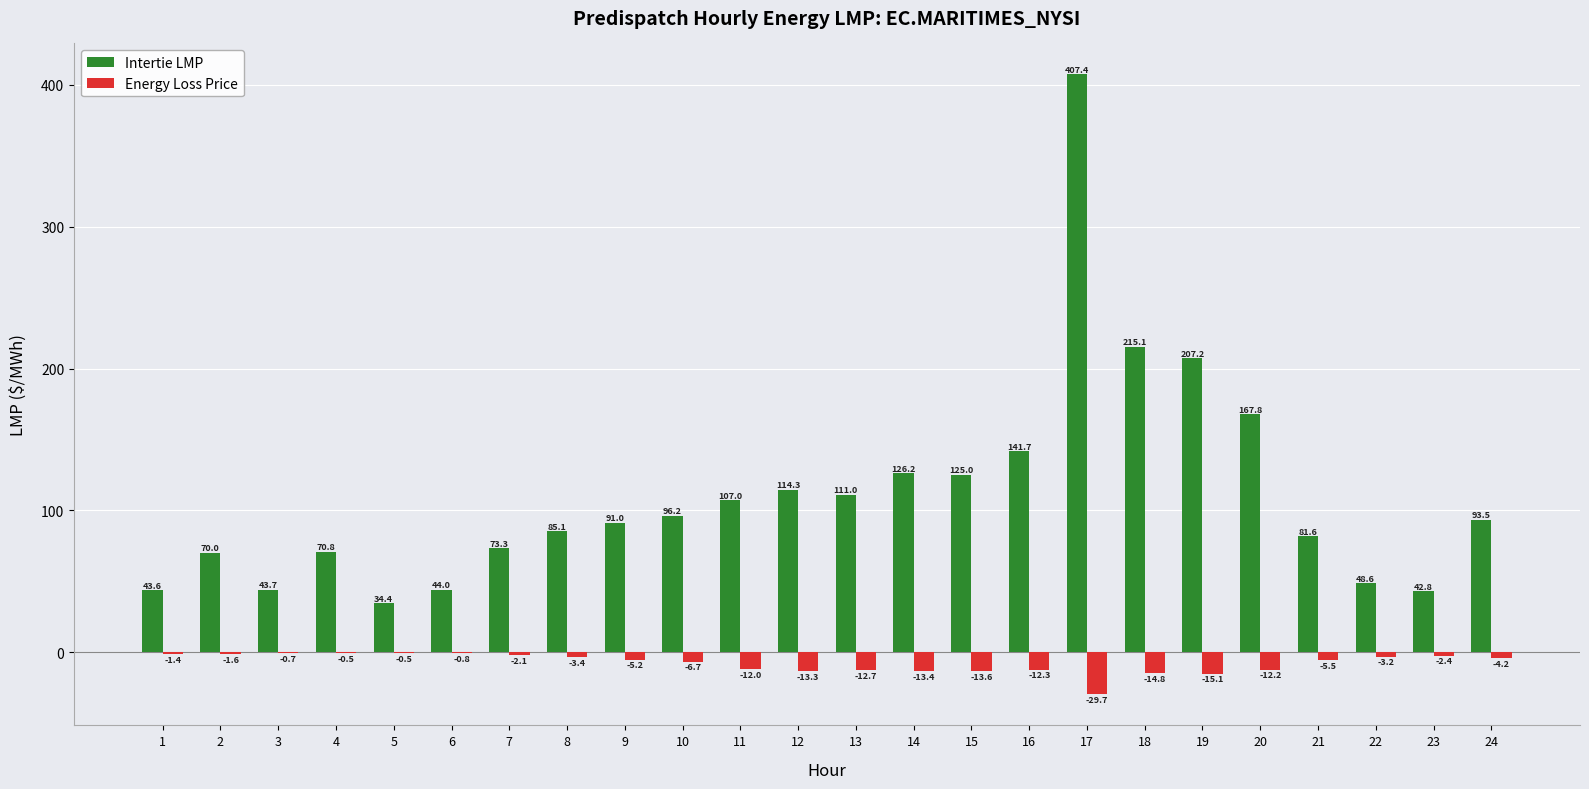

The Intertie LMP series shows 81.6 at 21. True or false?

True